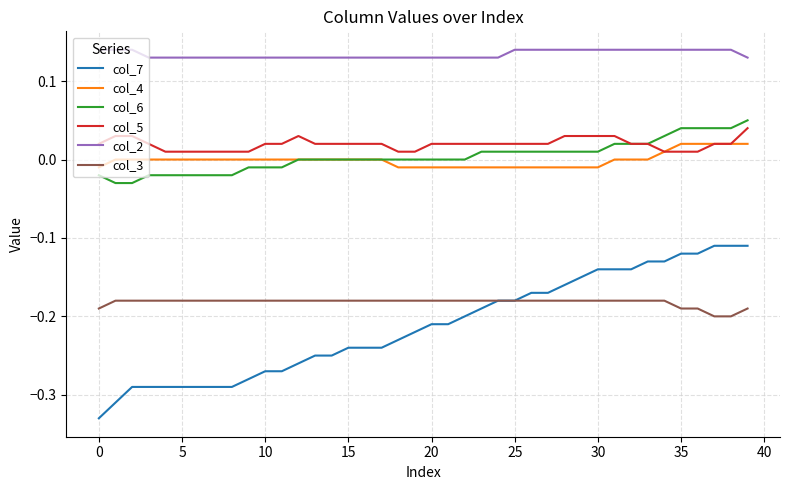

True or false: col_3 and col_6 cross at least once.

False